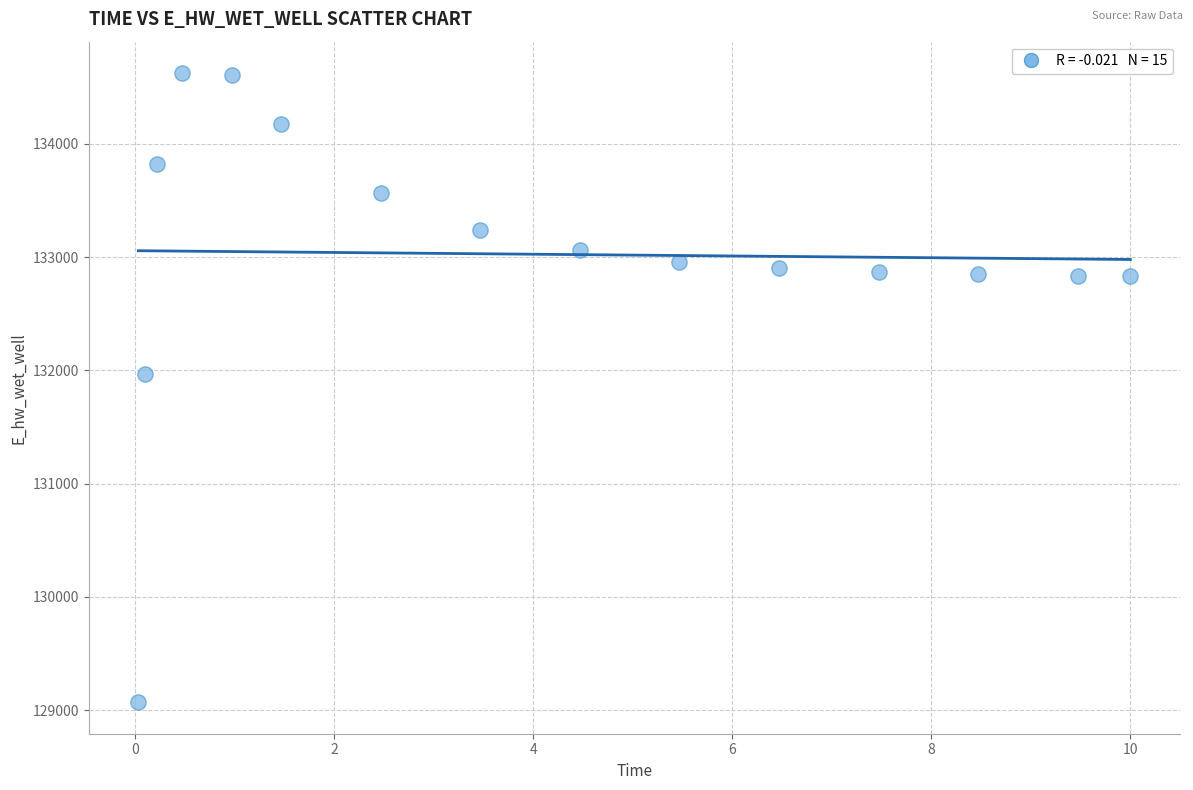

What is the range of X values (max minus min)?

10.0